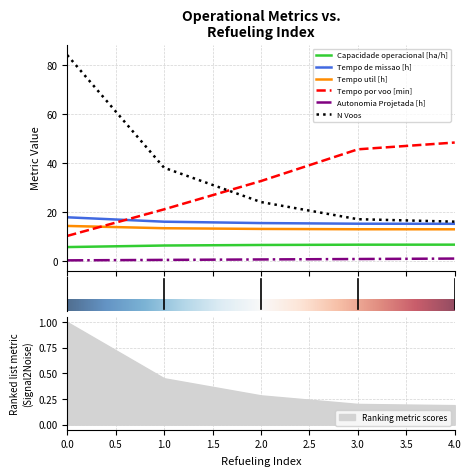

Rank the categories by Capacidade operacional [ha/h] value from lowest to highest.

0, 1, 2, 3, 4